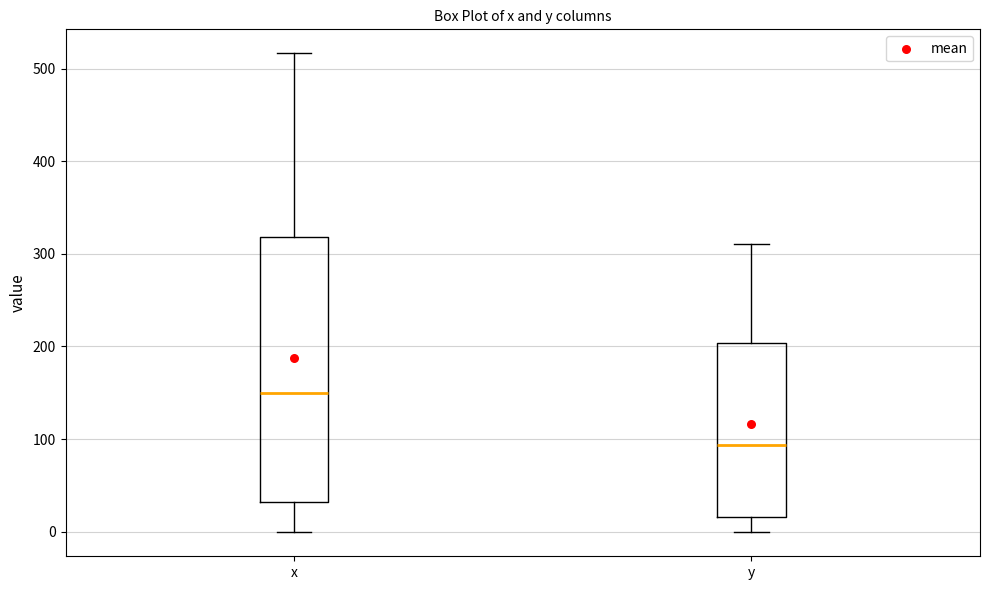

Reading left to right, read every box against the y-axis: the position of its median line, the range the box covers, and the ends of its whiskers. The values are not printed on the chart, so give them approximately, as read against the axis.

x: median 150, box 30 to 320, whiskers 0 to 520
y: median 90, box 20 to 200, whiskers 0 to 310